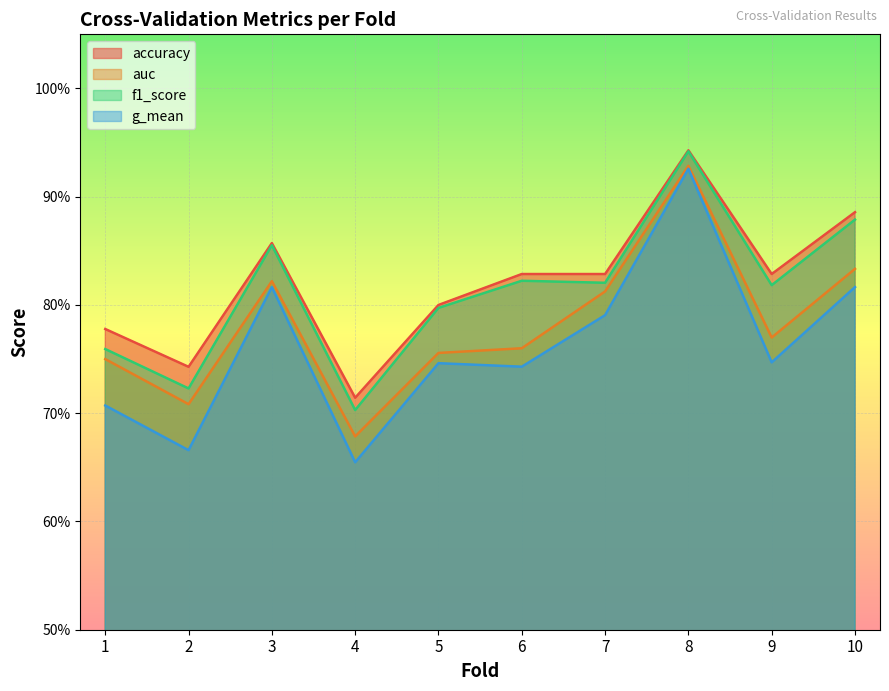

What is the value of the g_mean point at the 10th from the left?

0.8